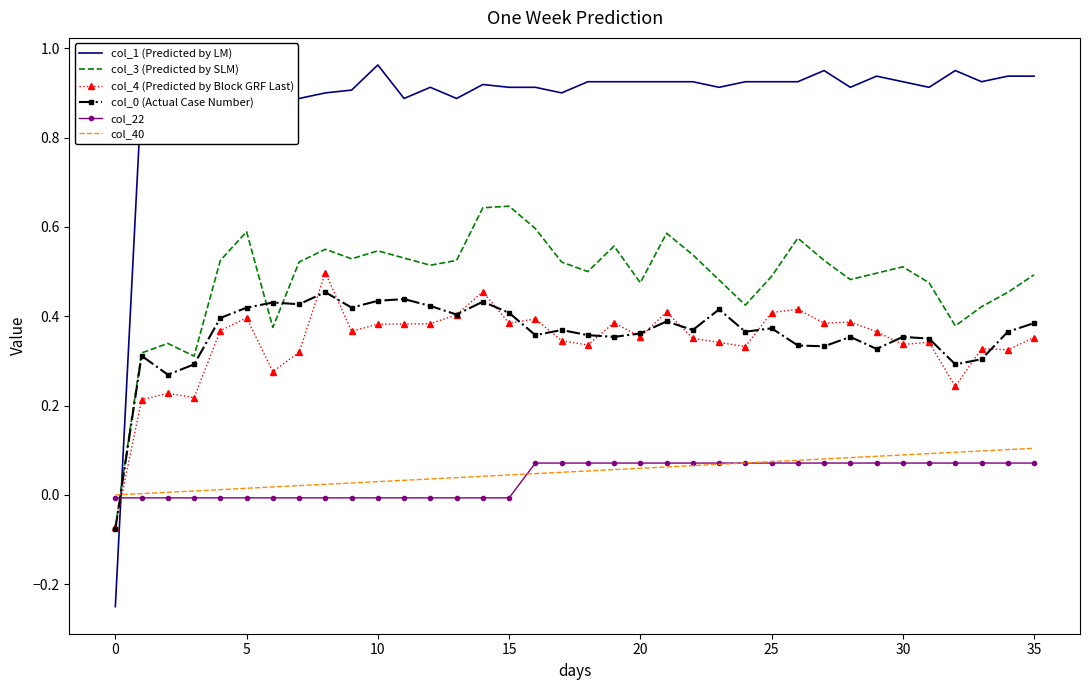

True or false: col_1 (Predicted by LM) and col_40 cross at least once.

True